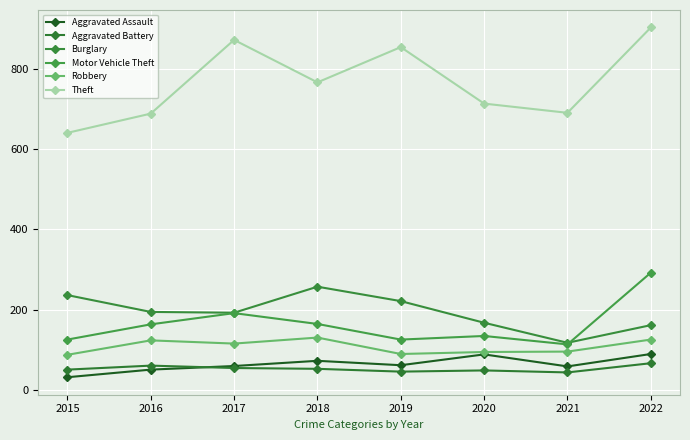

Is this an area chart (filled region under the line)?

No